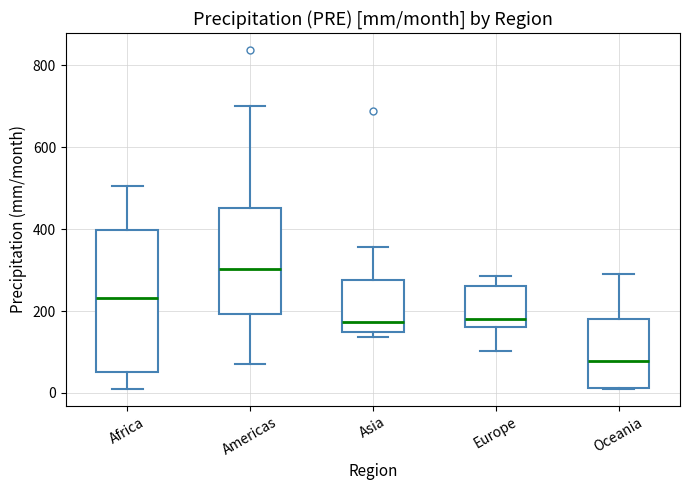

Reading left to right, transcribe this box plot: for each box, give where its median line is, the range the box spans, and where its two whiskers end, as read against the y-axis. The values are not printed on the chart, so give them approximately, as read against the axis.

Africa: median 240, box 60 to 400, whiskers 20 to 500
Americas: median 300, box 200 to 460, whiskers 80 to 700
Asia: median 180, box 140 to 280, whiskers 140 (just below the box's lower edge) to 360
Europe: median 180, box 160 to 260, whiskers 100 to 280
Oceania: median 80, box 20 to 180, whiskers 20 to 280